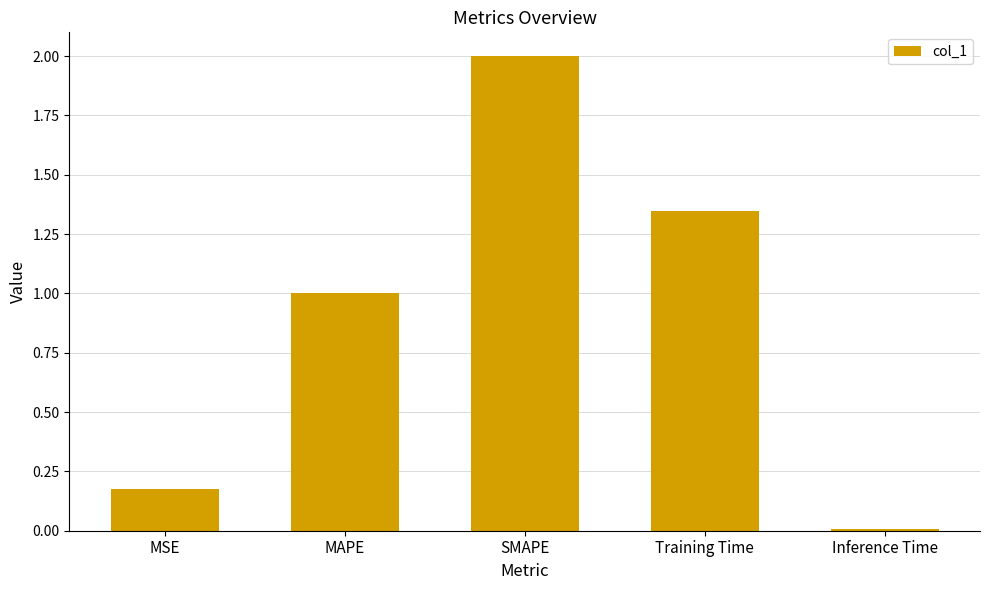

At which label does the data first exceed 1?

MAPE